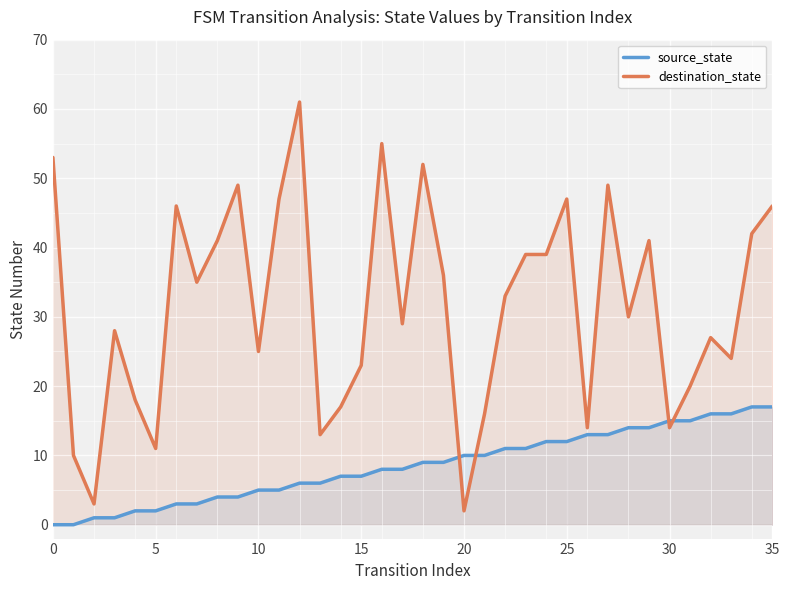

At which label is destination_state closest to 31?

28